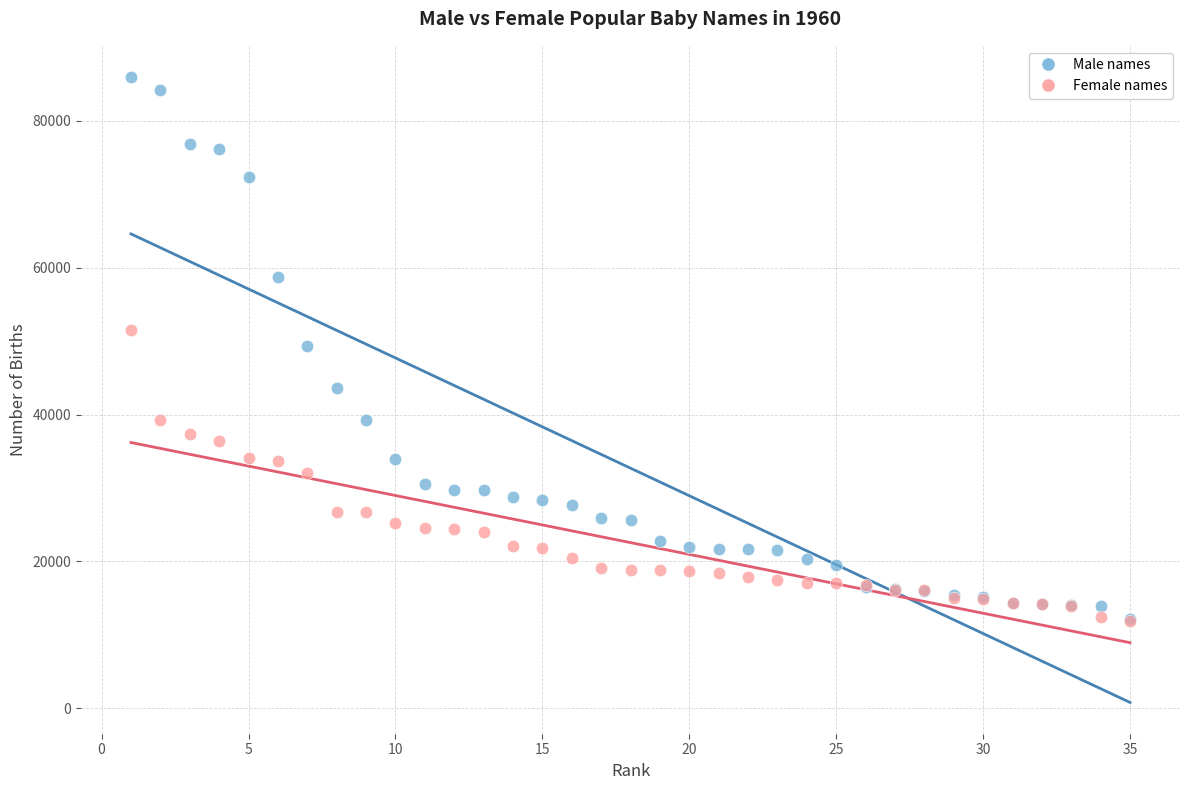

Which series reaches the maximum Y coordinate?

Male names